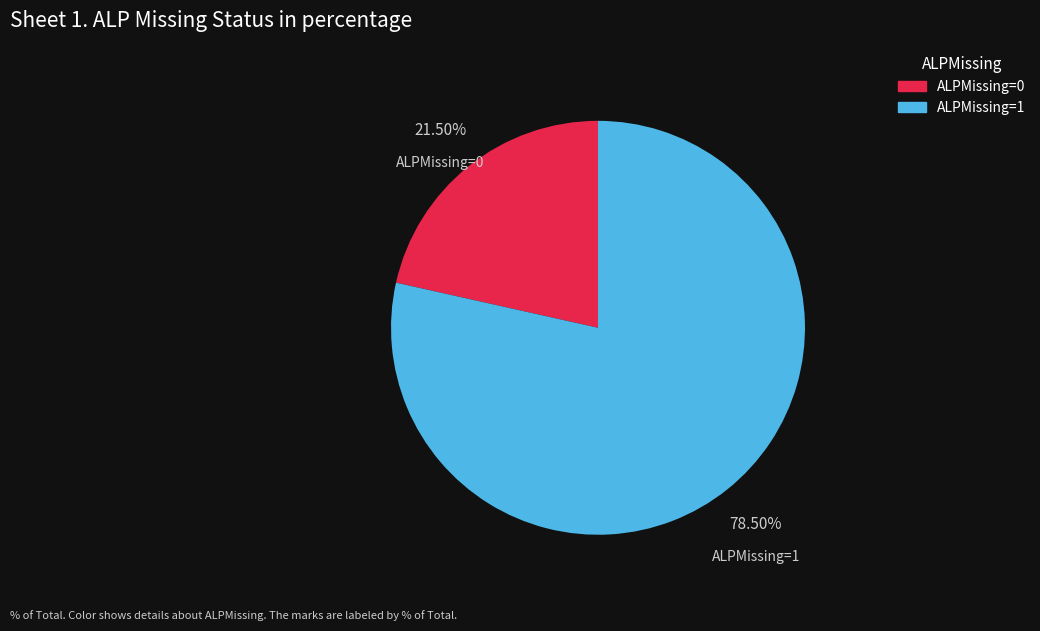

To the nearest percent, what is the difference between the largest and smallest slice percentages?

57%